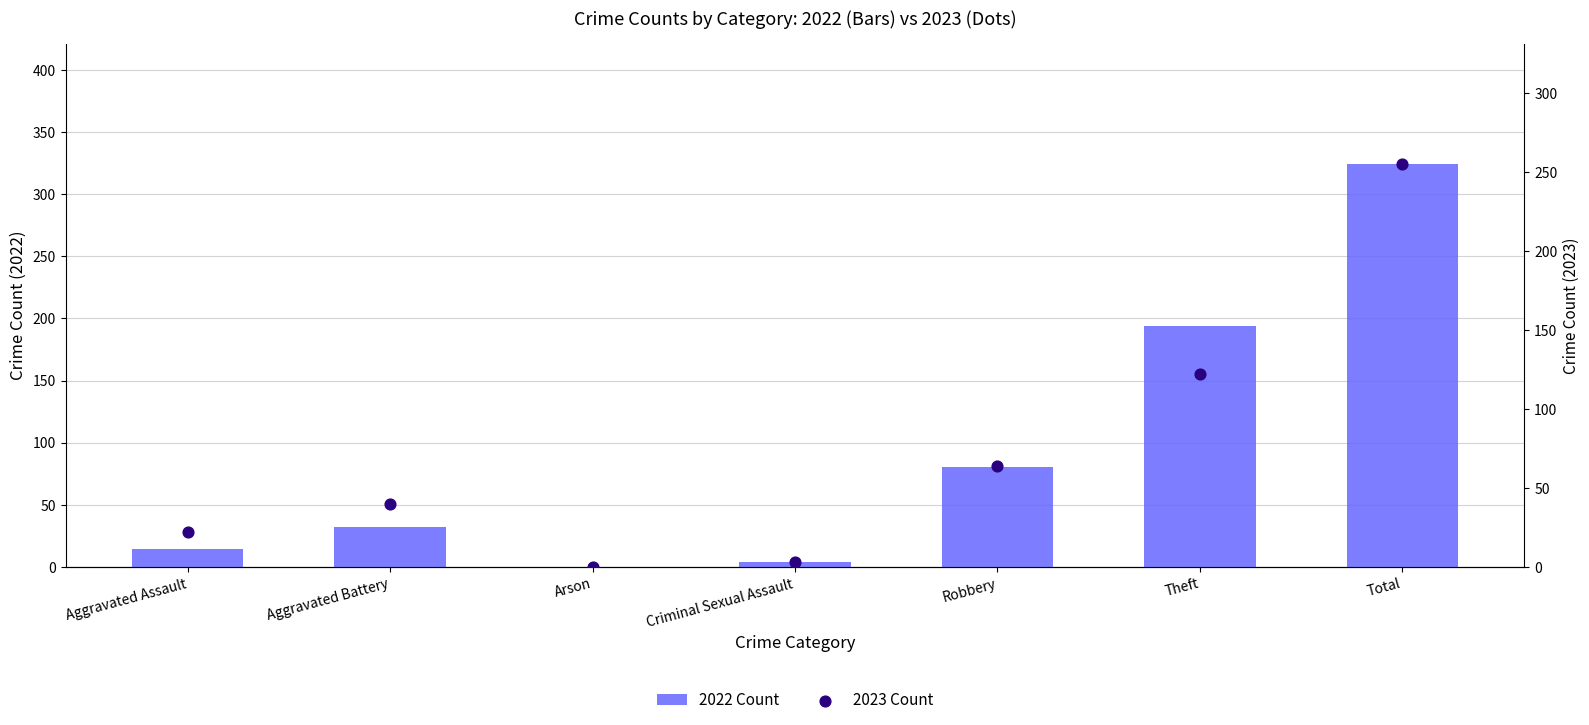

Which series contains the highest Y value?

2022 Count